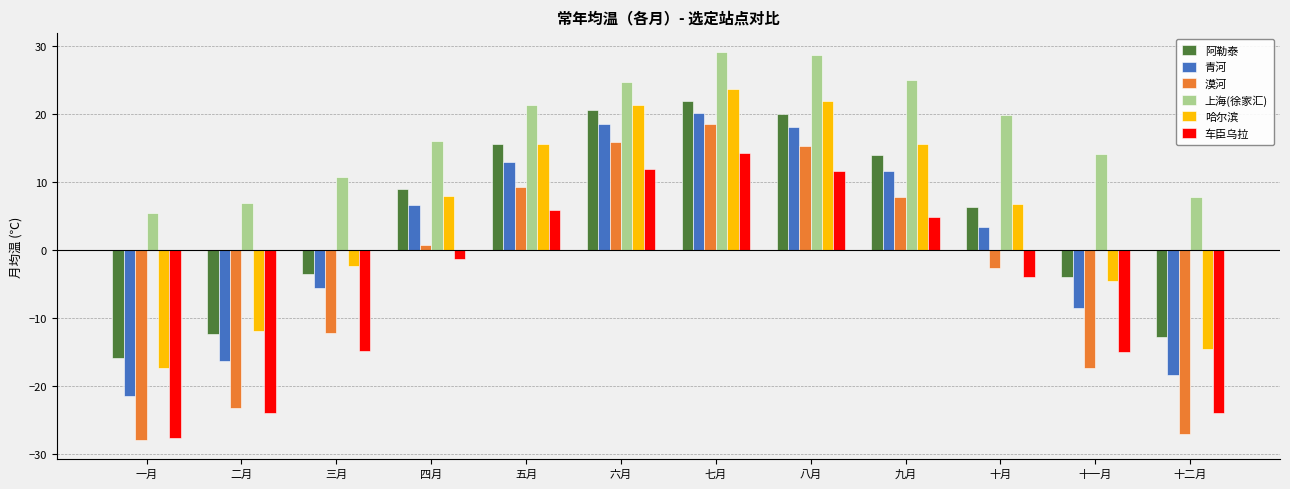

What is the sum of all 阿勒泰 values?

59.4